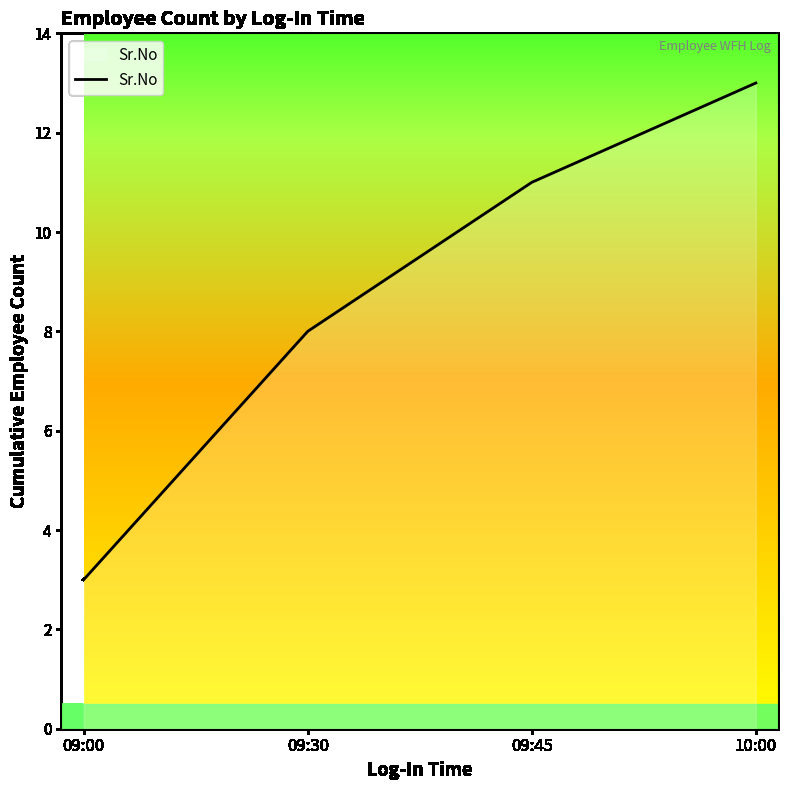

How many distinct data groups are displayed?

1